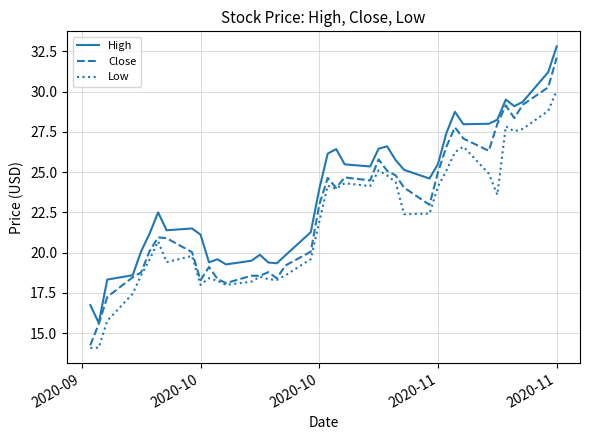

Rank the series by their average value, from lowest to highest.

Low, Close, High